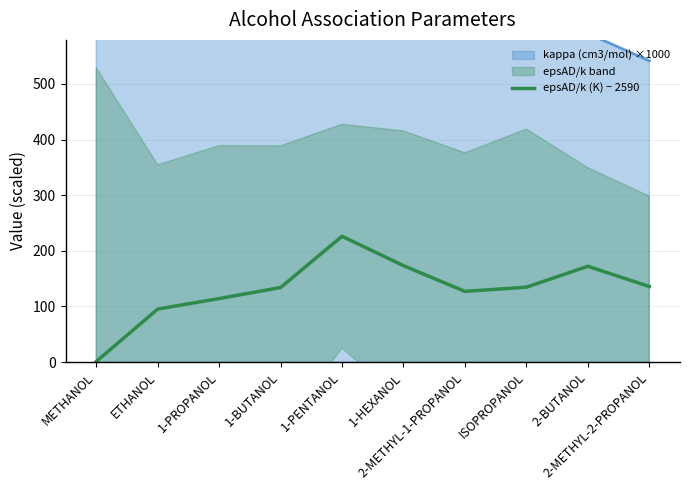

Does the chart have visible grid lines?

Yes